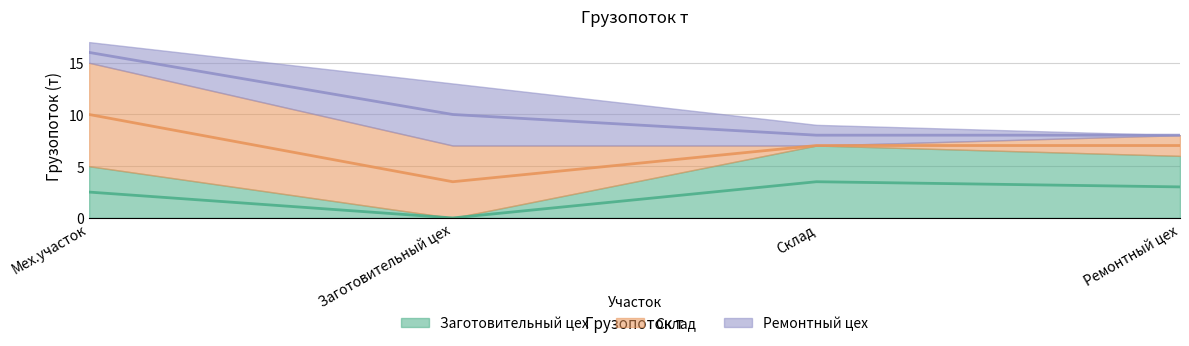

At which category does Заготовительный цех reach its first local peak?

Склад